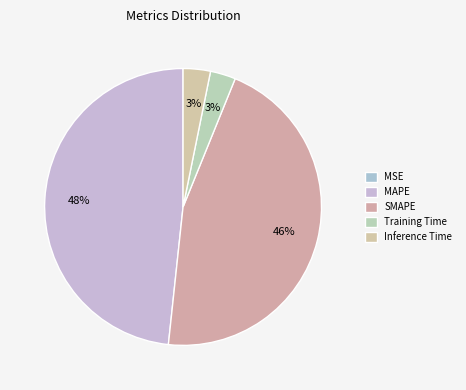

Between SMAPE and MSE, which is larger?

SMAPE